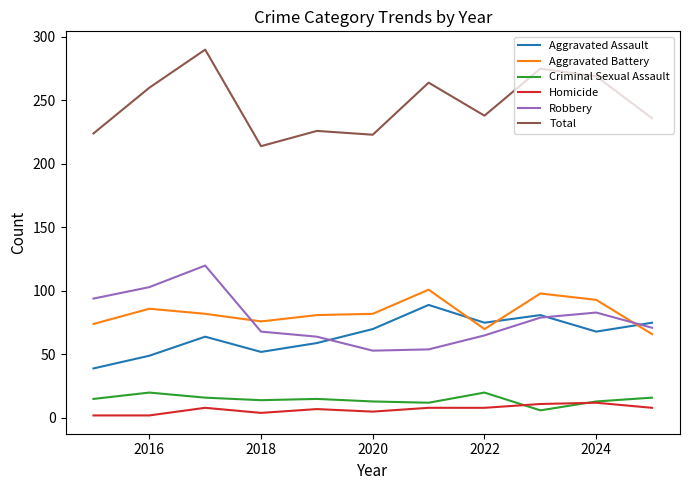

What is the greatest value displayed?

290